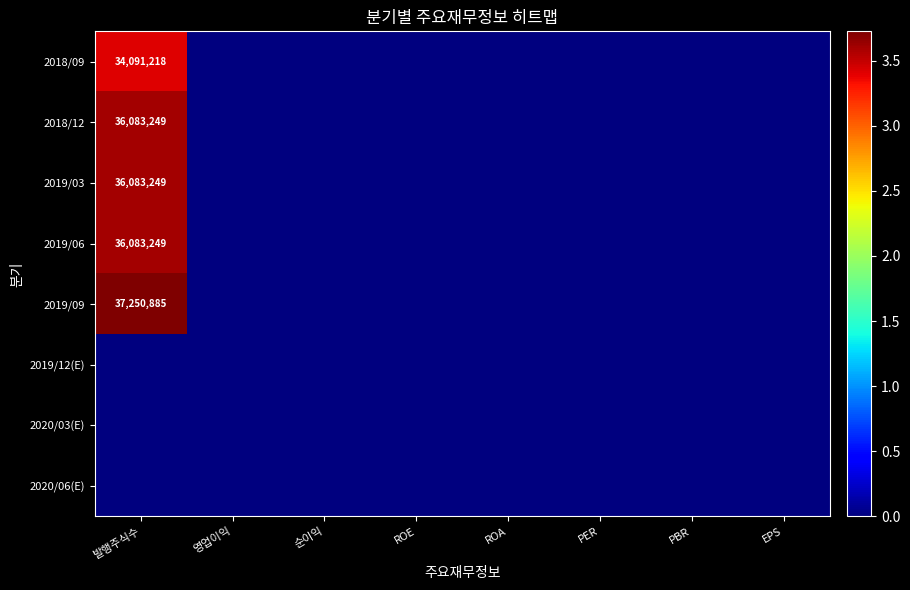

Which series has the widest spread of values?

2019/09